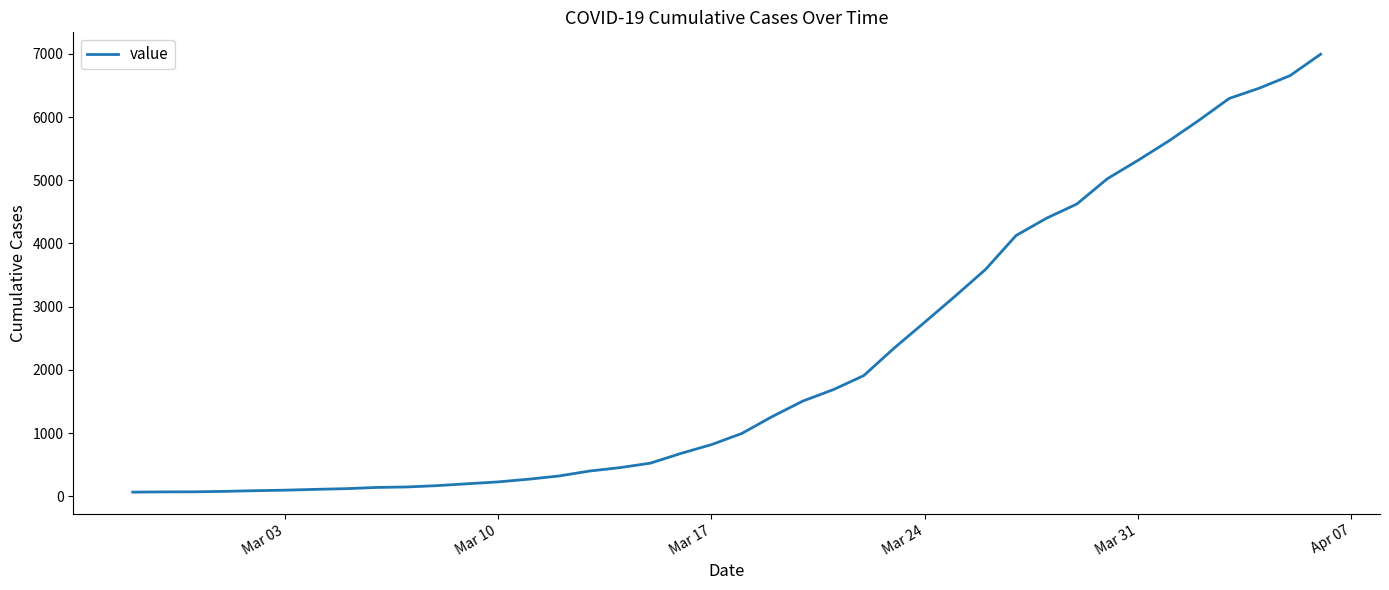

What is the greatest value displayed?

6995